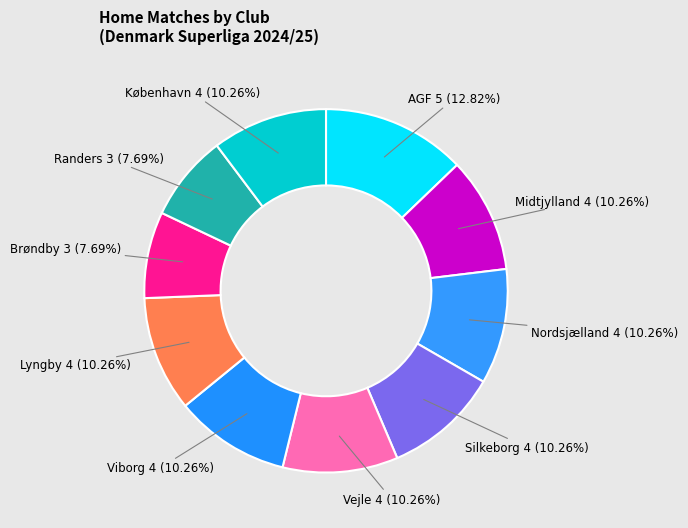

Is there any slice that represents more than half of the pie?

No